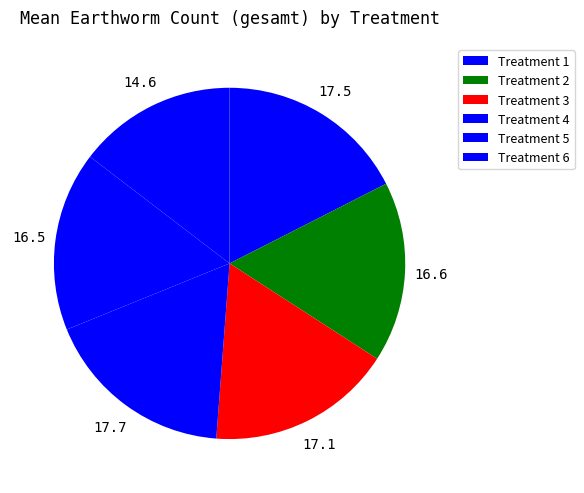

Rank the categories by value from lowest to highest.

Treatment 6, Treatment 5, Treatment 2, Treatment 3, Treatment 1, Treatment 4